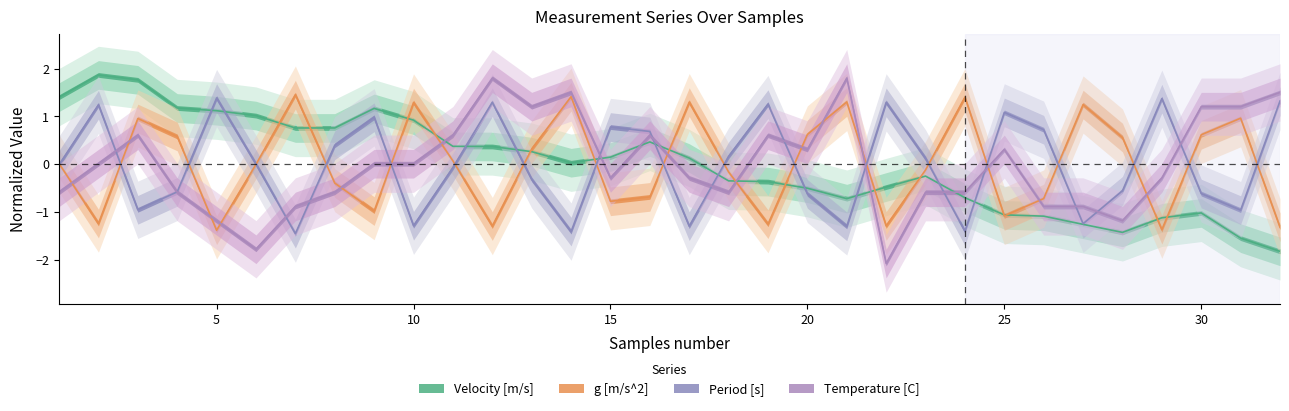

Reading right to left, what are all the values shown in this chart?

Velocity [m/s]: 32=-1.8	31=-1.5	30=-1.0	29=-1.1	28=-1.4	27=-1.3	26=-1.1	25=-1.1	24=-0.7	23=-0.2	22=-0.5	21=-0.7	20=-0.5	19=-0.4	18=-0.3	17=0.1	16=0.5	15=0.1	14=0.0	13=0.3	12=0.4	11=0.4	10=0.9	9=1.2	8=0.8	7=0.8	6=1.0	5=1.1	4=1.2	3=1.8	2=1.9	1=1.4
g [m/s^2]: 32=-1.3	31=1.0	30=0.6	29=-1.4	28=0.6	27=1.2	26=-0.7	25=-1.1	24=1.4	23=-0.1	22=-1.3	21=1.3	20=0.6	19=-1.3	18=-0.2	17=1.3	16=-0.7	15=-0.8	14=1.4	13=0.3	12=-1.3	11=0.1	10=1.3	9=-1.0	8=-0.4	7=1.5	6=-0.0	5=-1.4	4=0.6	3=1.0	2=-1.2	1=0.0
Period [s]: 32=1.3	31=-1.0	30=-0.6	29=1.4	28=-0.6	27=-1.2	26=0.7	25=1.1	24=-1.4	23=0.1	22=1.3	21=-1.3	20=-0.6	19=1.3	18=0.2	17=-1.3	16=0.7	15=0.8	14=-1.4	13=-0.3	12=1.3	11=-0.1	10=-1.3	9=1.0	8=0.4	7=-1.5	6=0.0	5=1.4	4=-0.6	3=-1.0	2=1.2	1=-0.0
Temperature [C]: 32=1.5	31=1.2	30=1.2	29=-0.3	28=-1.2	27=-0.9	26=-0.9	25=0.3	24=-0.6	23=-0.6	22=-2.1	21=1.8	20=0.3	19=0.6	18=-0.6	17=-0.3	16=0.6	15=-0.3	14=1.5	13=1.2	12=1.8	11=0.6	10=0.0	9=0.0	8=-0.6	7=-0.9	6=-1.8	5=-1.2	4=-0.6	3=0.6	2=0.0	1=-0.6